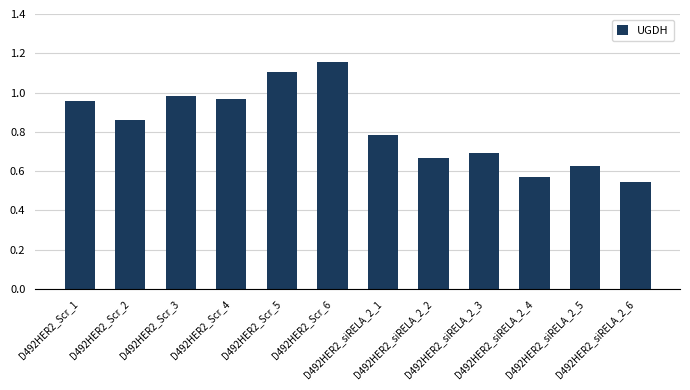

Does the chart contain any negative values?

No